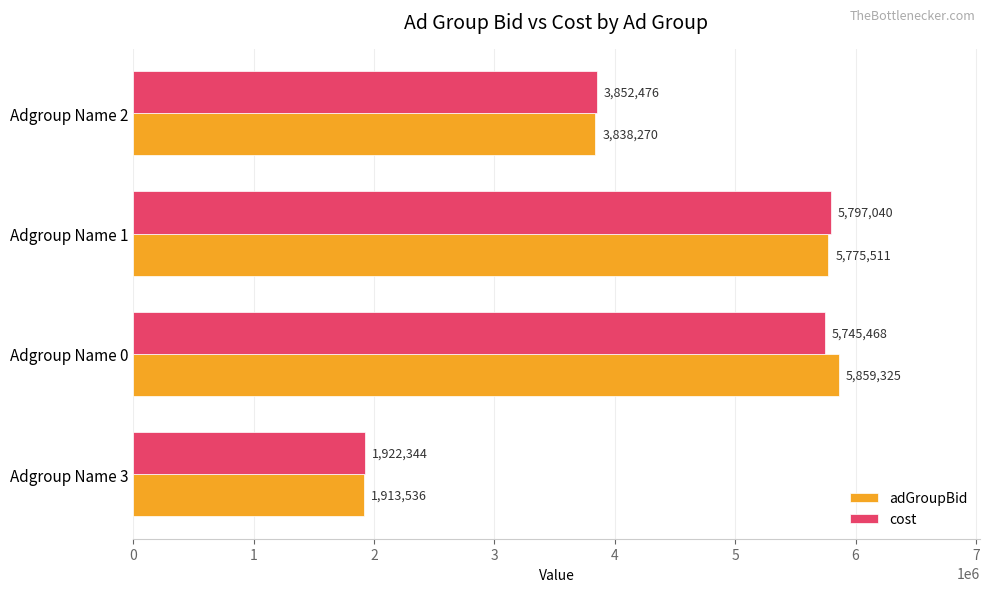

At how many categories does at least one series exceed 3742223?

3